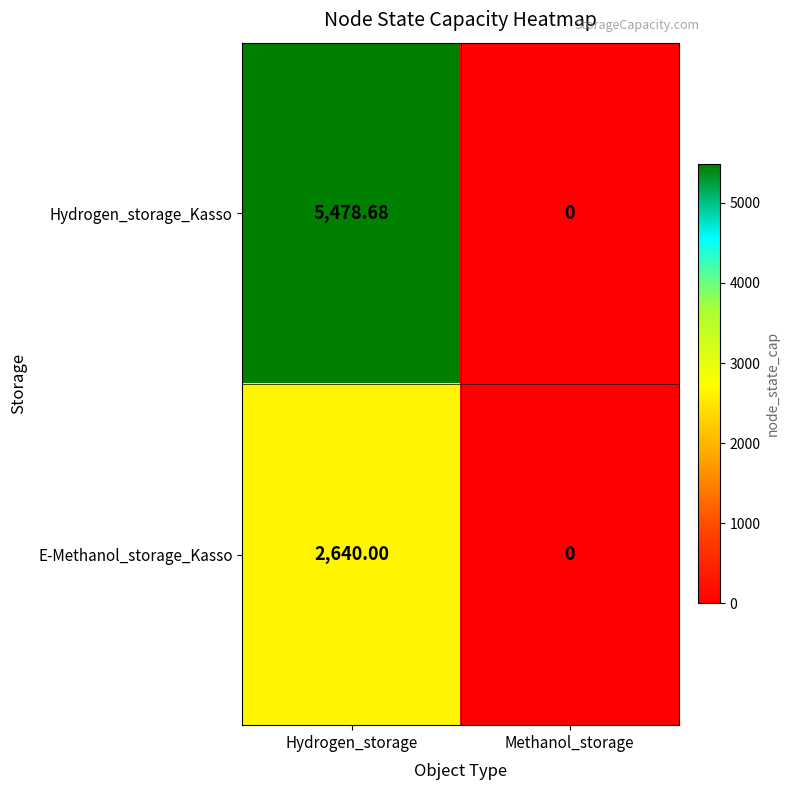

At which category does the chart reach its minimum across all series?

Methanol_storage